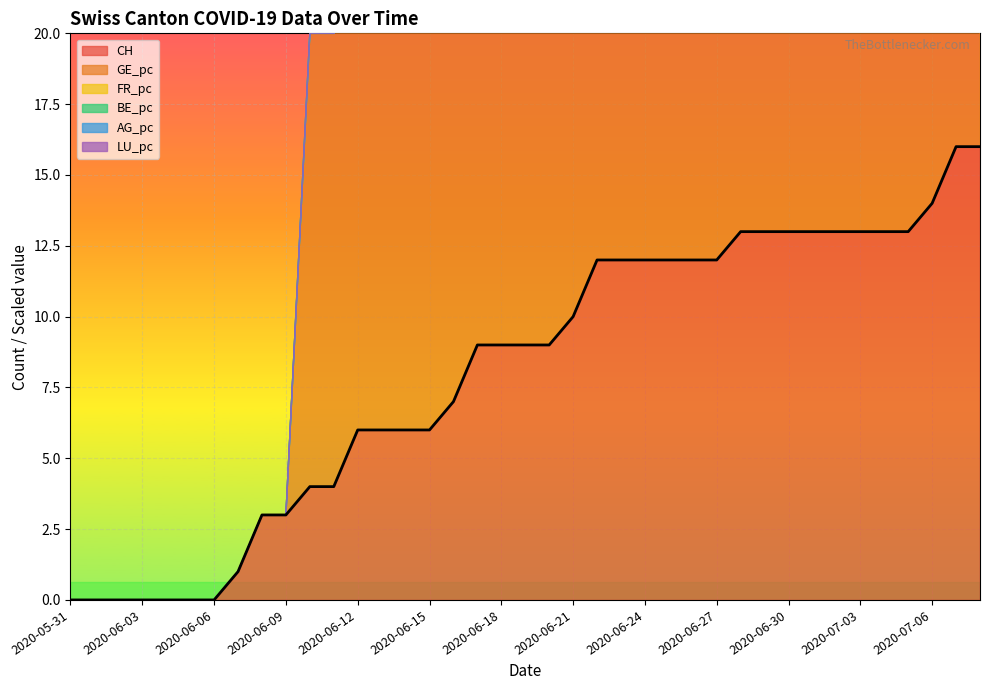

What is the maximum value for CH?

16